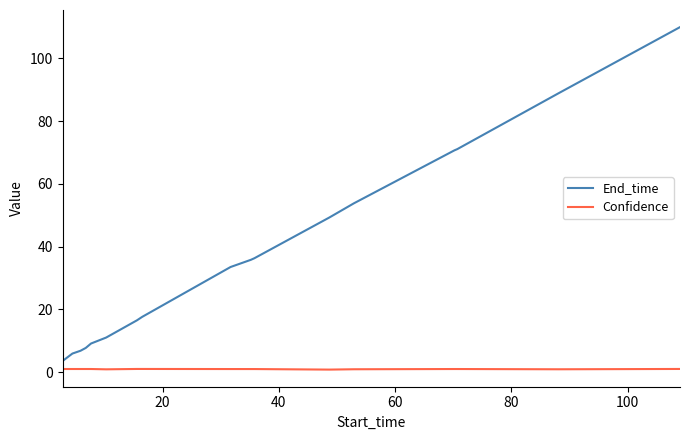

Which series has the largest range (max minus min)?

End_time